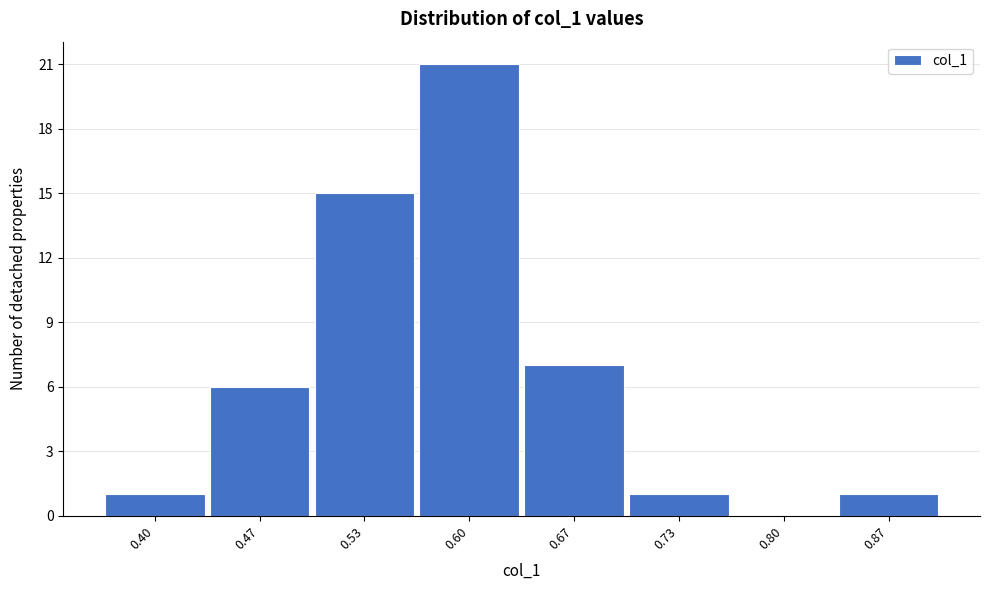

Reading left to right, transcribe all the data shown in this chart.

0.40=1	0.47=6	0.53=15	0.60=21	0.67=7	0.73=1	0.80=0	0.87=1